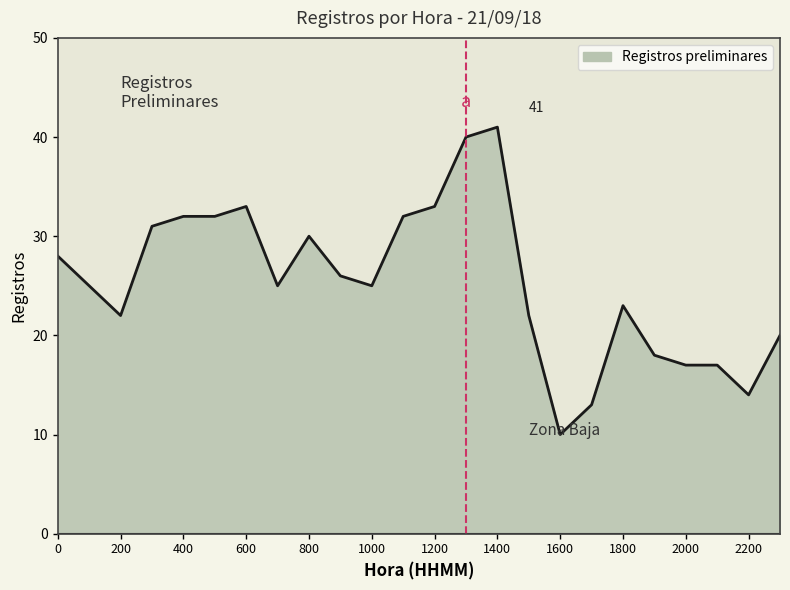

What is the difference between the maximum and minimum values?

31